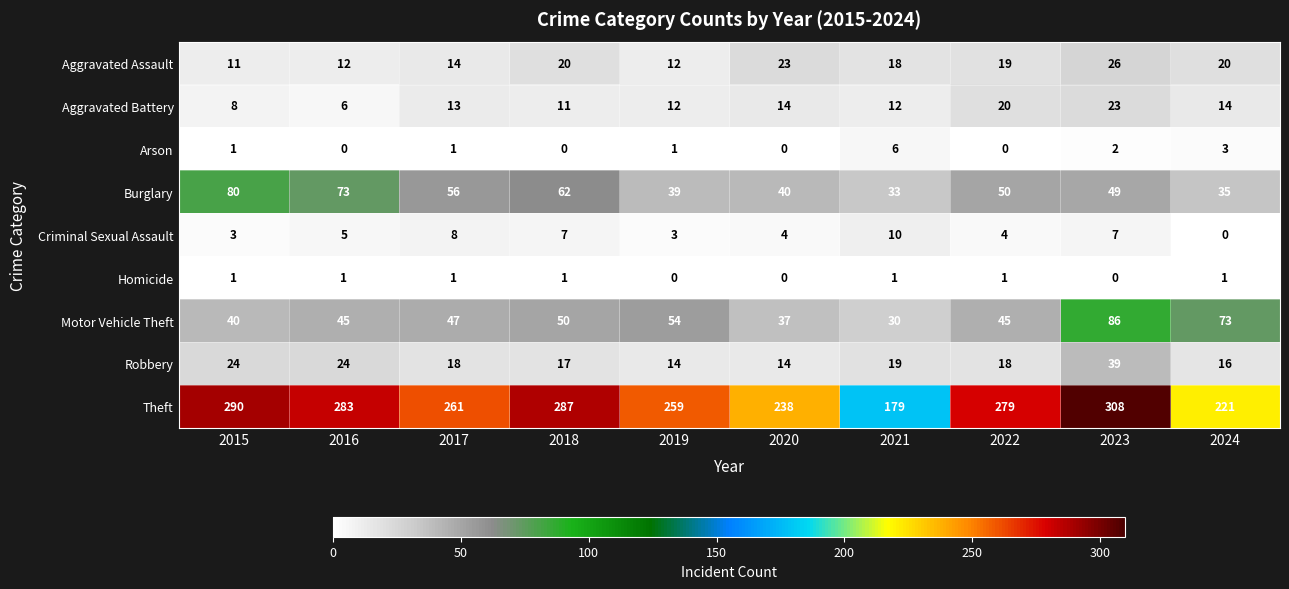

At which category is the sum across all series the highest?

2023